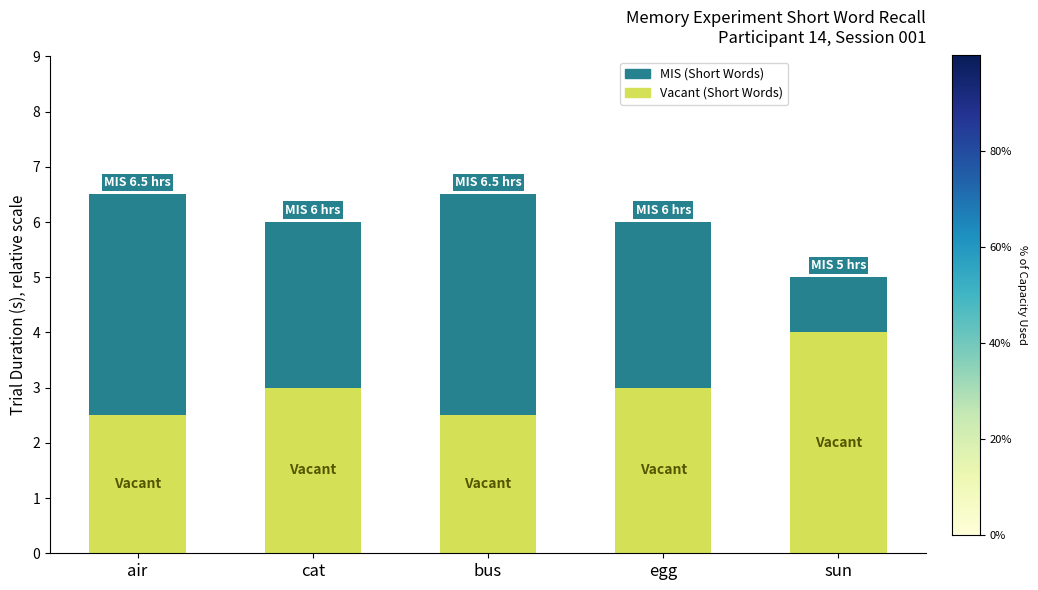

Is it true that Vacant (Short Words) equals 1.6 at bus?

False